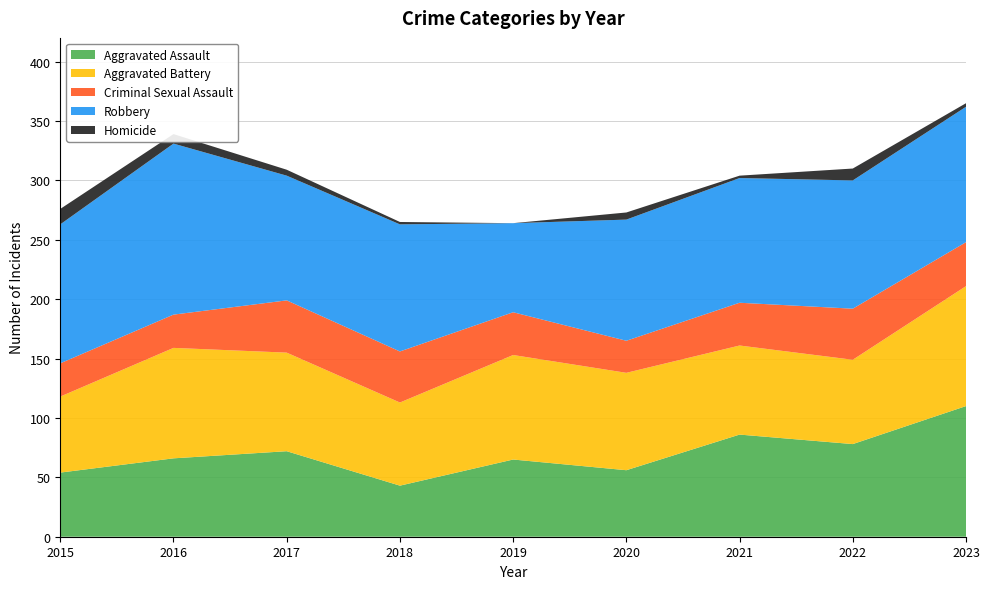

Reading left to right, what are all the values shown in this chart?

Aggravated Assault: 2015=54	2016=66	2017=72	2018=43	2019=65	2020=56	2021=86	2022=78	2023=110
Aggravated Battery: 2015=64	2016=93	2017=83	2018=70	2019=88	2020=82	2021=75	2022=71	2023=101
Criminal Sexual Assault: 2015=28	2016=28	2017=44	2018=43	2019=36	2020=27	2021=36	2022=43	2023=37
Robbery: 2015=117	2016=144	2017=105	2018=107	2019=75	2020=102	2021=105	2022=108	2023=114
Homicide: 2015=13	2016=8	2017=5	2018=2	2019=0	2020=6	2021=2	2022=10	2023=3